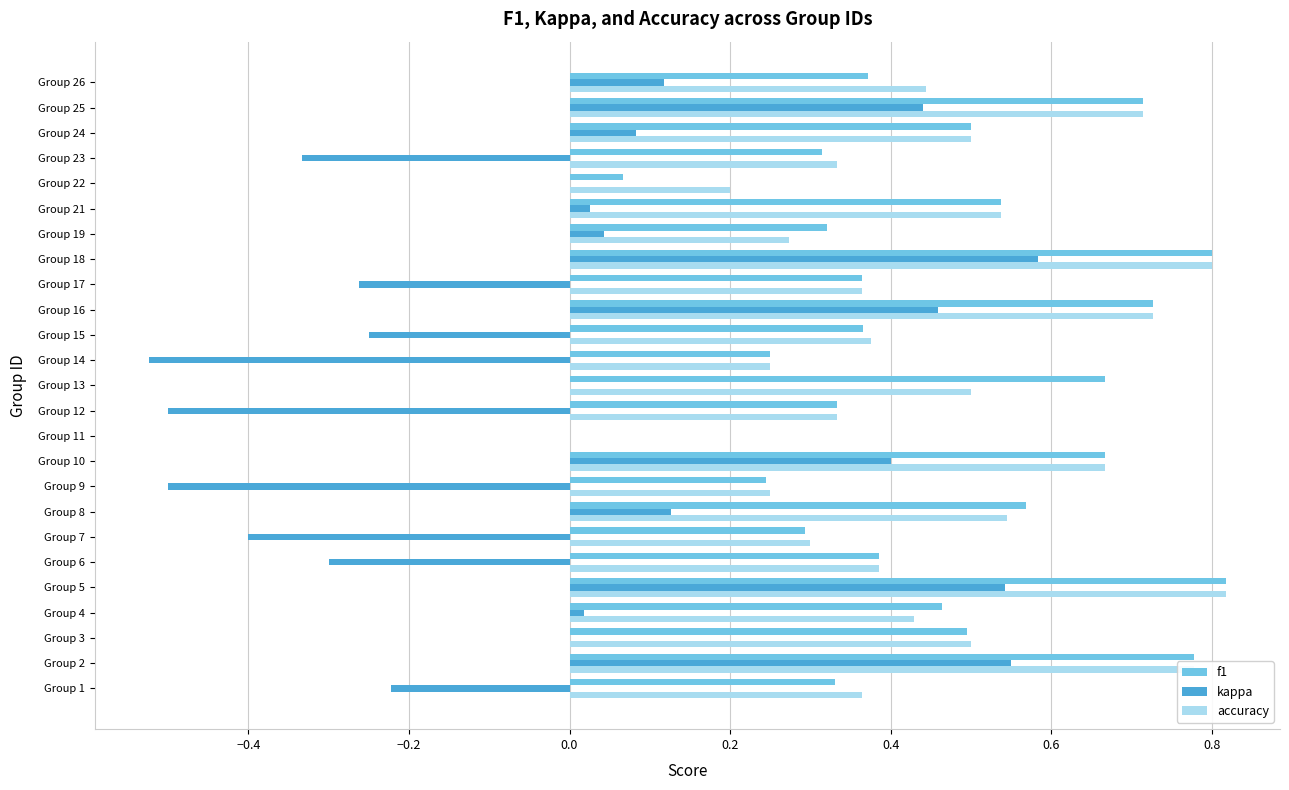

What is the sum of the f1 values at Group 16 and Group 24?

1.2